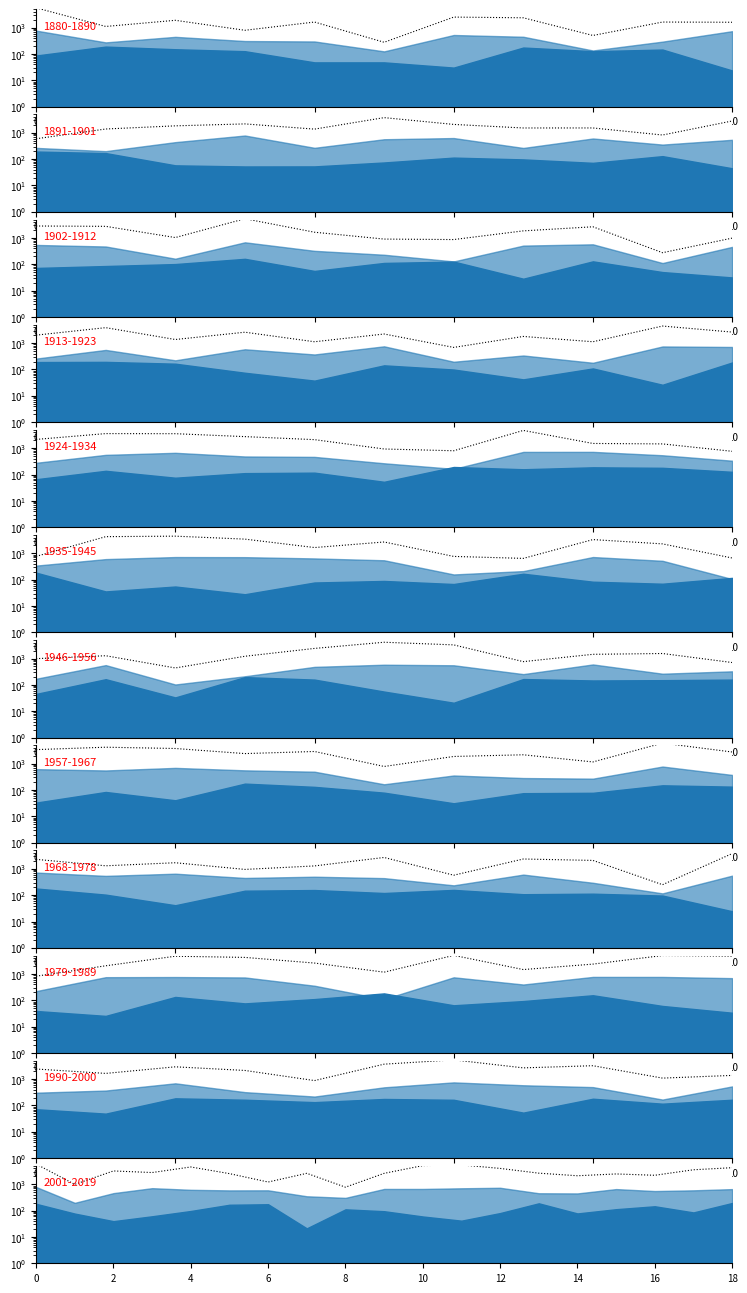

How many data points are less than 2651?

9